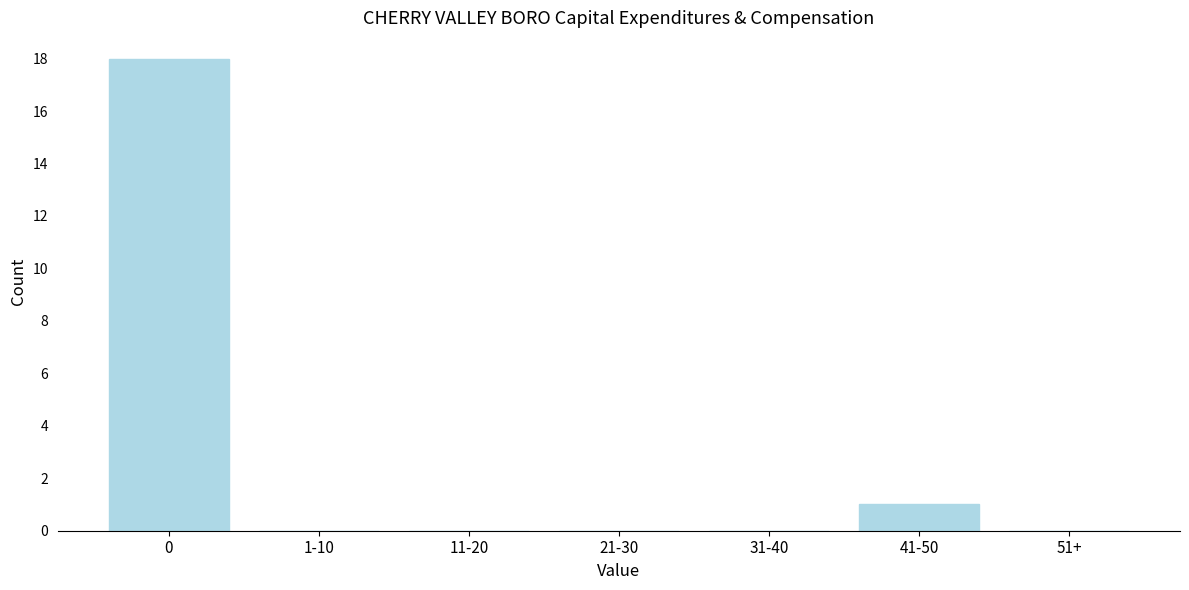

Reading left to right, what are all the values shown in this chart?

0=18	1-10=0	11-20=0	21-30=0	31-40=0	41-50=1	51+=0